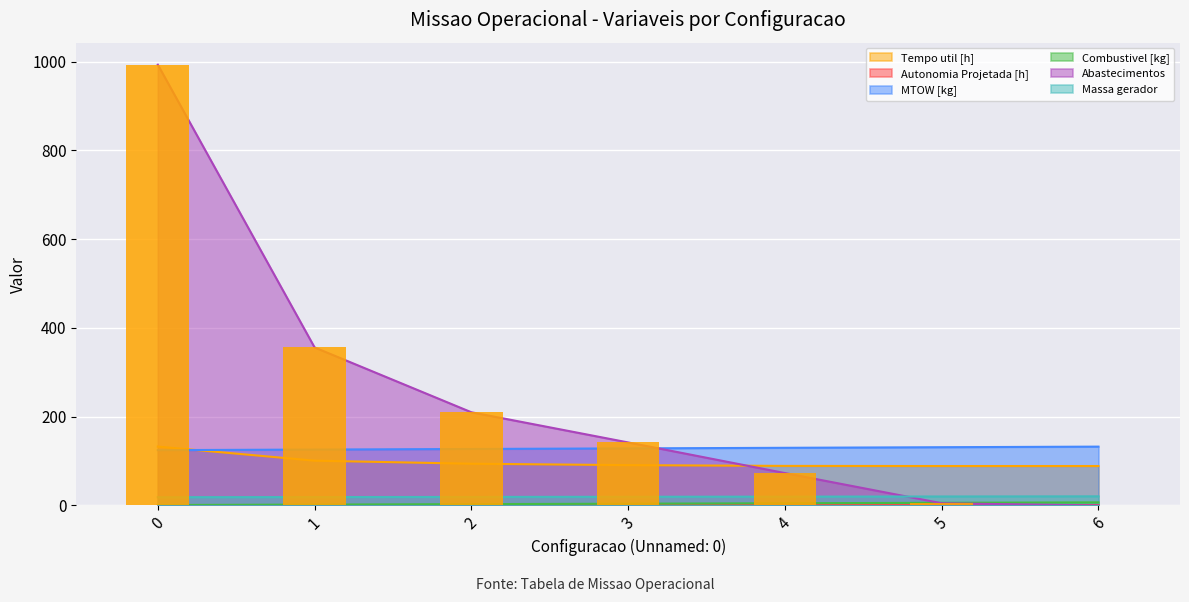

At 3, list the series in order from smallest to largest.

Autonomia Projetada [h], Combustivel [kg], Massa gerador, Tempo util [h], MTOW [kg], Abastecimentos